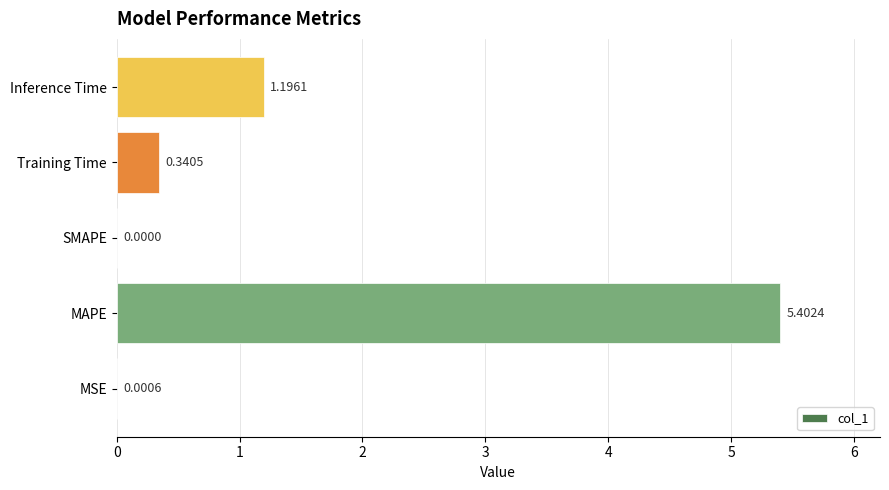

What is the change in value from SMAPE to Inference Time?

+1.2